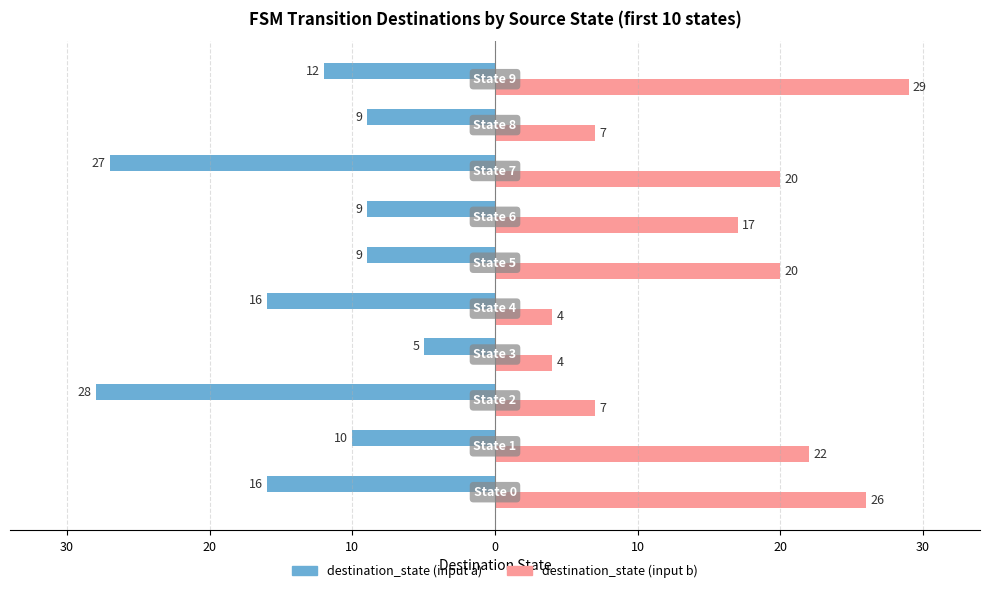

What are all the series names shown in the legend?

destination_state (input a), destination_state (input b)